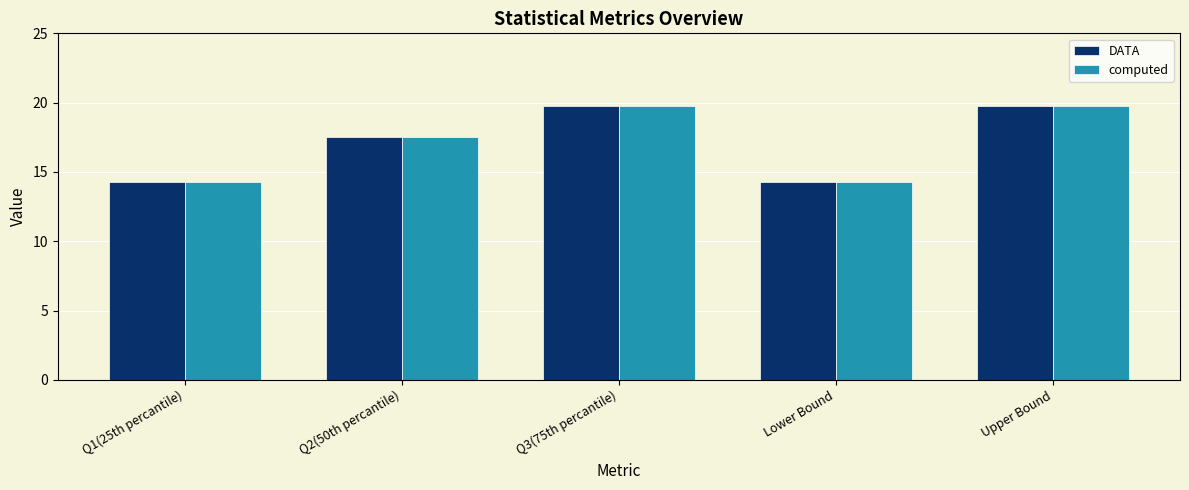

What is the difference between the second highest and minimum values in the DATA series?

5.5